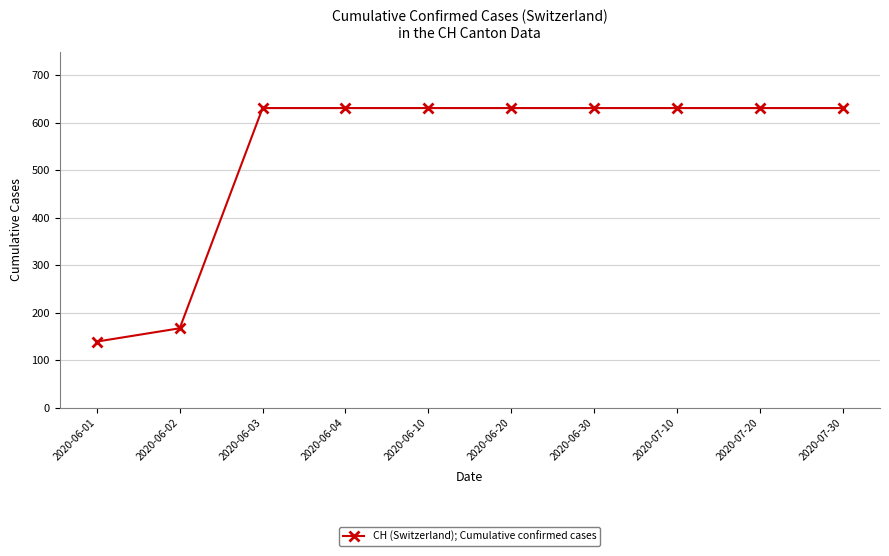

What is the value of the 3rd point from the left?

631